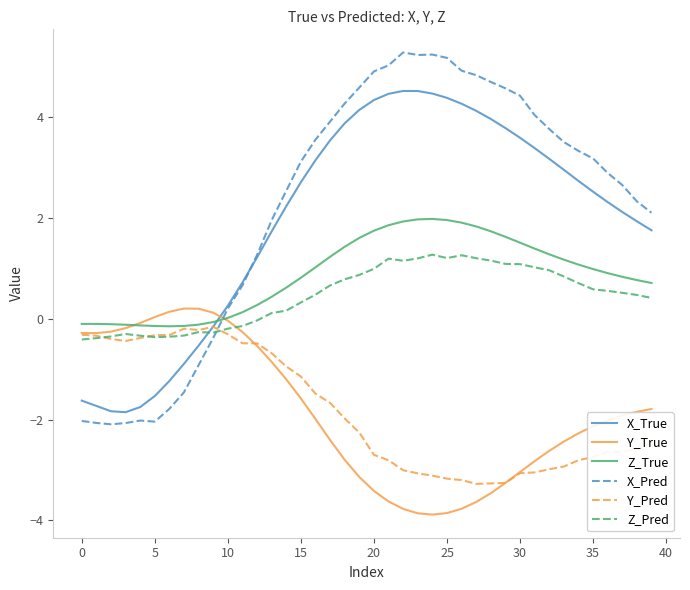

Which series has the widest spread of values?

X_Pred